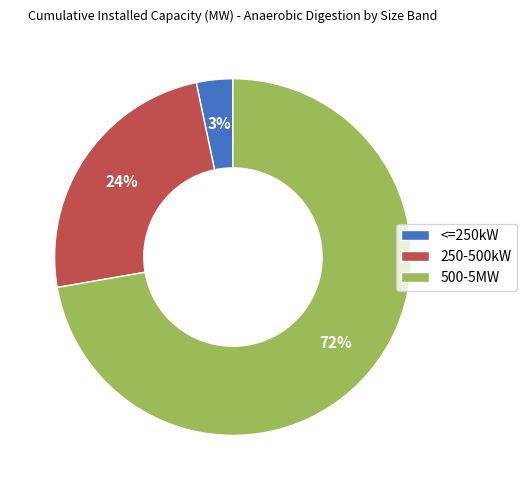

Approximately how many times larger is the value at 250-500kW compared to 500-5MW?

0.3